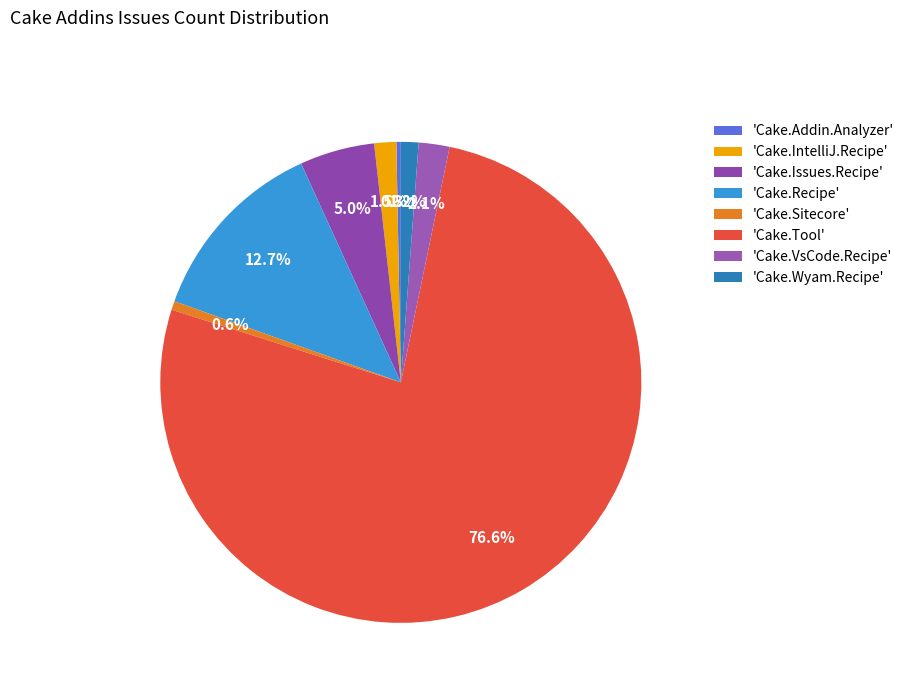

Which category has the biggest portion of the pie?

'Cake.Tool'